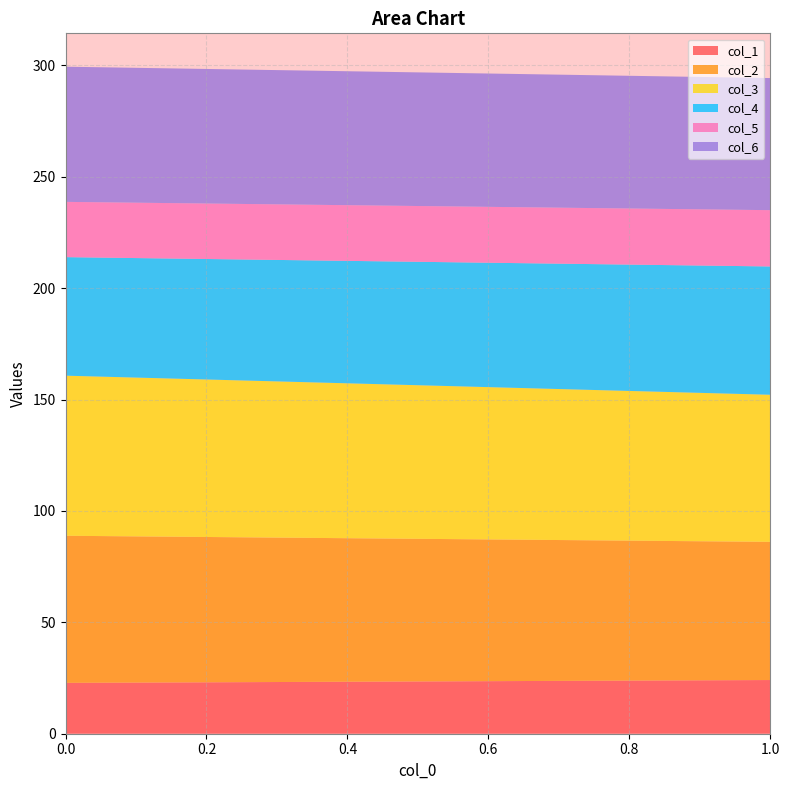

Reading left to right, list all the values displayed in this chart.

col_1: 22.8	24.1
col_2: 66.0	62.0
col_3: 71.9	66.0
col_4: 53.2	57.6
col_5: 24.8	25.3
col_6: 60.7	59.3